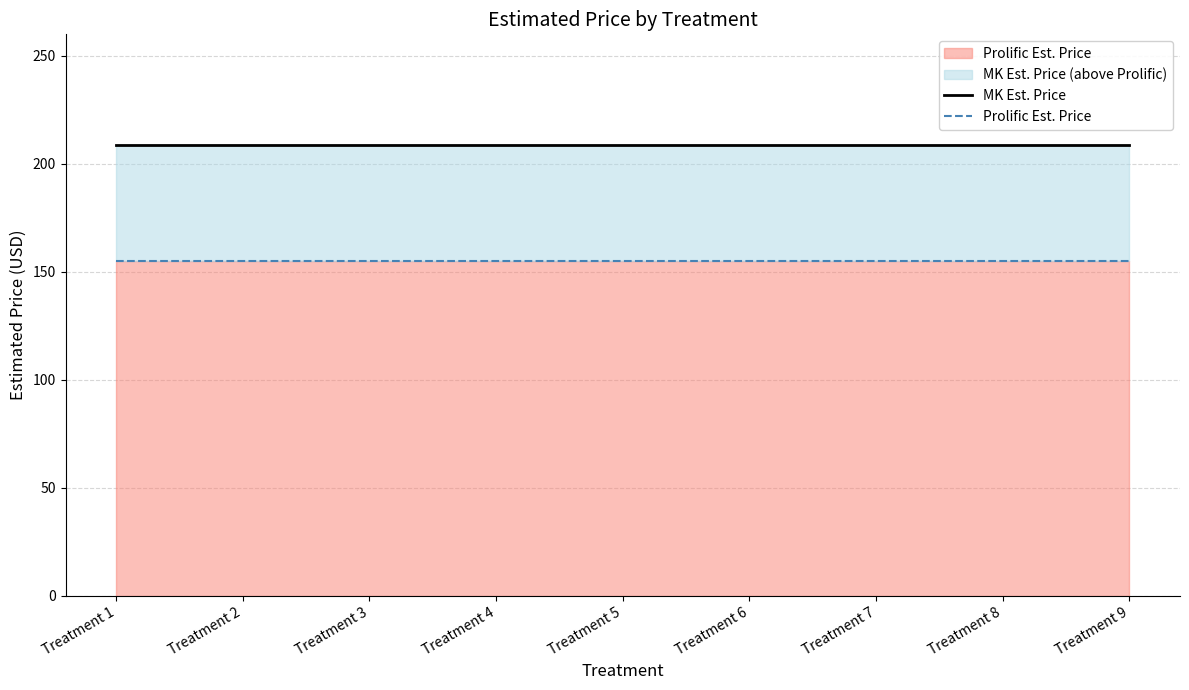

True or false: Prolific Est. Price has a value of 61.1 at Treatment 6.

False